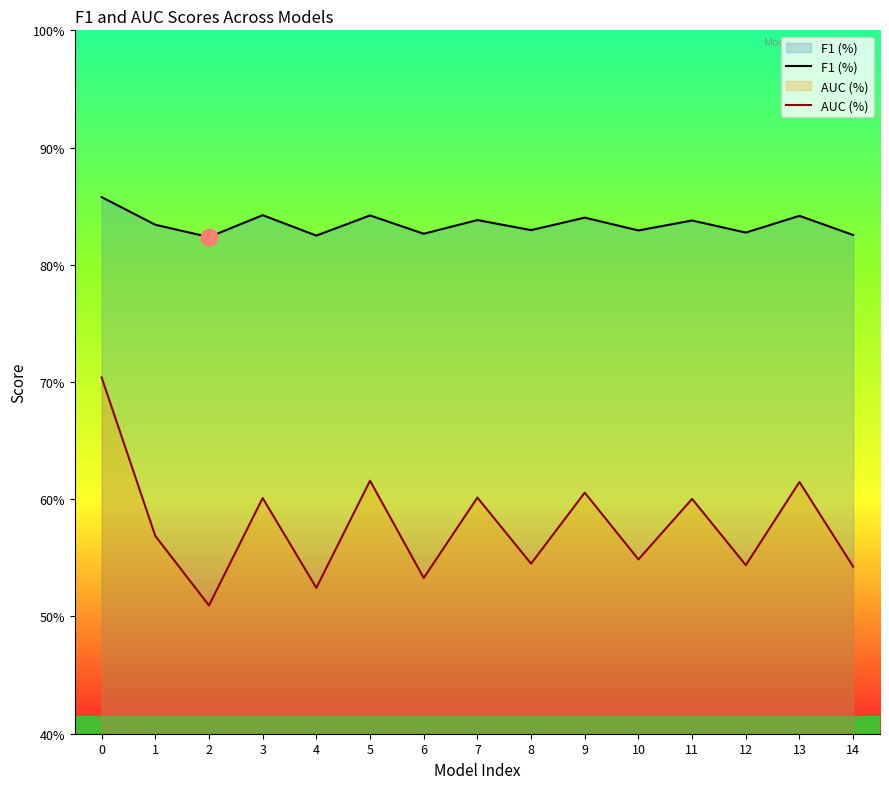

List the labels in order of AUC (%) value, largest first.

0, 5, 13, 9, 7, 3, 11, 1, 10, 8, 12, 14, 6, 4, 2